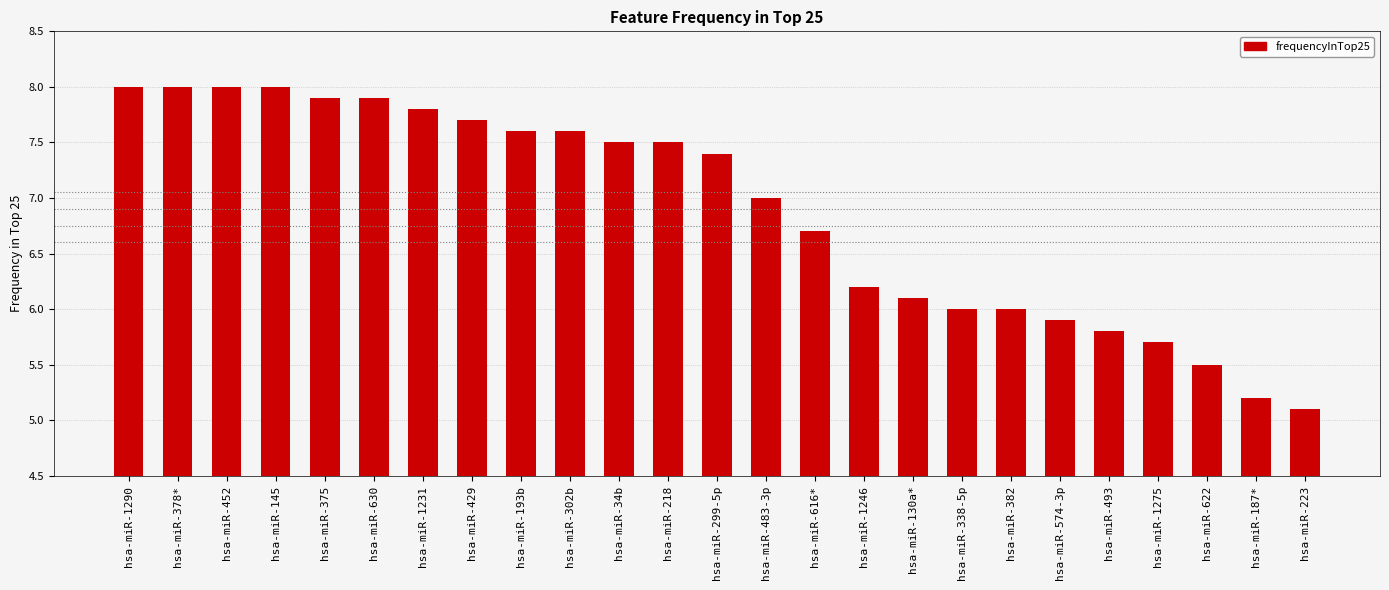

What is the greatest value displayed?

8.0